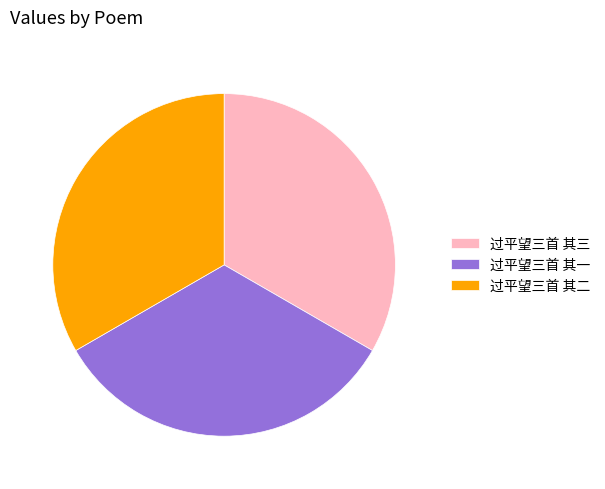

Is there a majority slice in this chart?

No